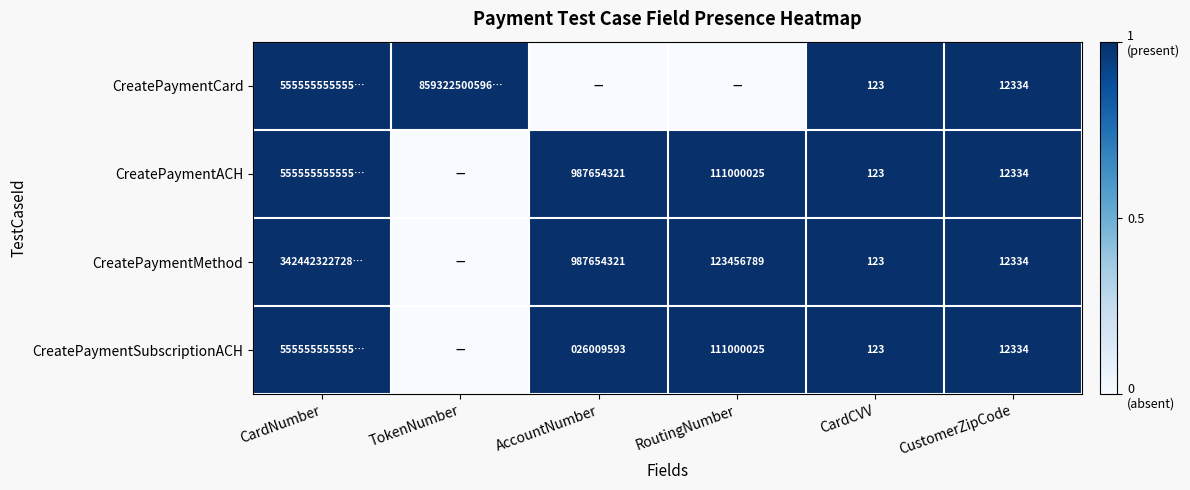

True or false: CreatePaymentMethod has a value of 12334 at CustomerZipCode.

True